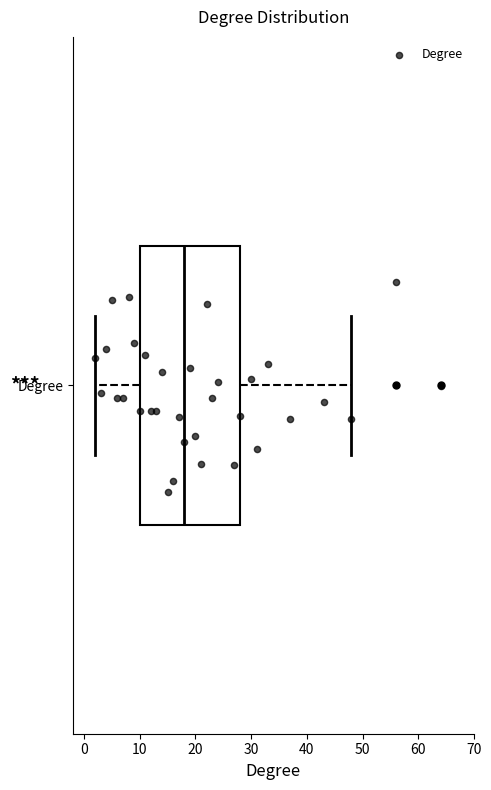

Transcribe this box plot: give where the median line is, the range the box spans, and where the two whiskers end, as read against the x-axis. The values are not printed on the chart, so give them approximately, as read against the axis.

median 18, box 10 to 28, whiskers 2 to 48